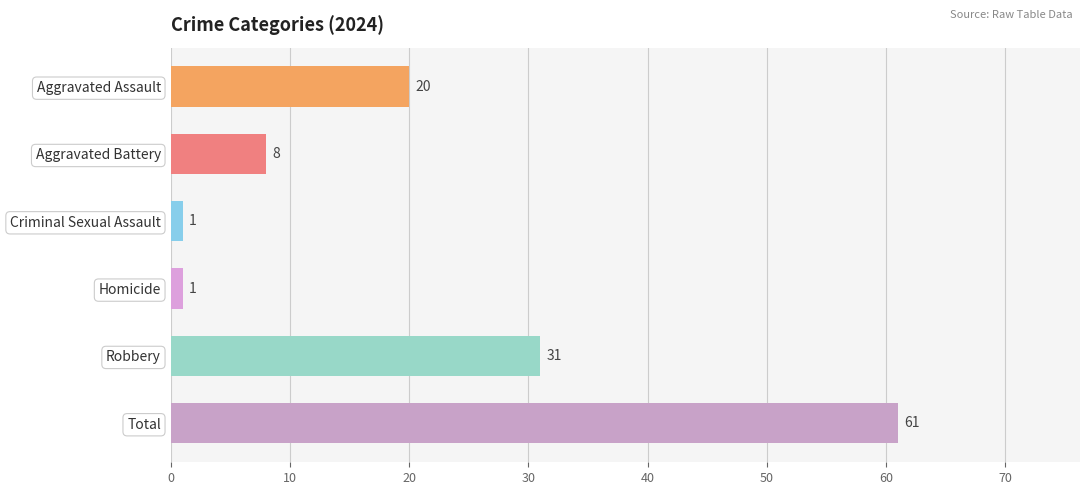

Reading bottom to top, transcribe all the data shown in this chart.

61	31	1	1	8	20